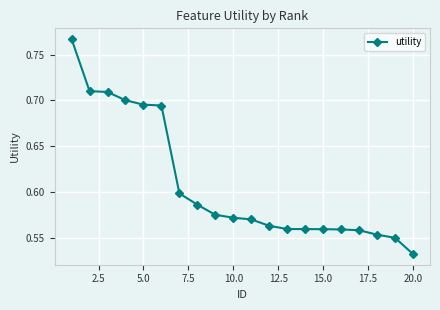

What is the difference between the maximum and minimum values?

0.2